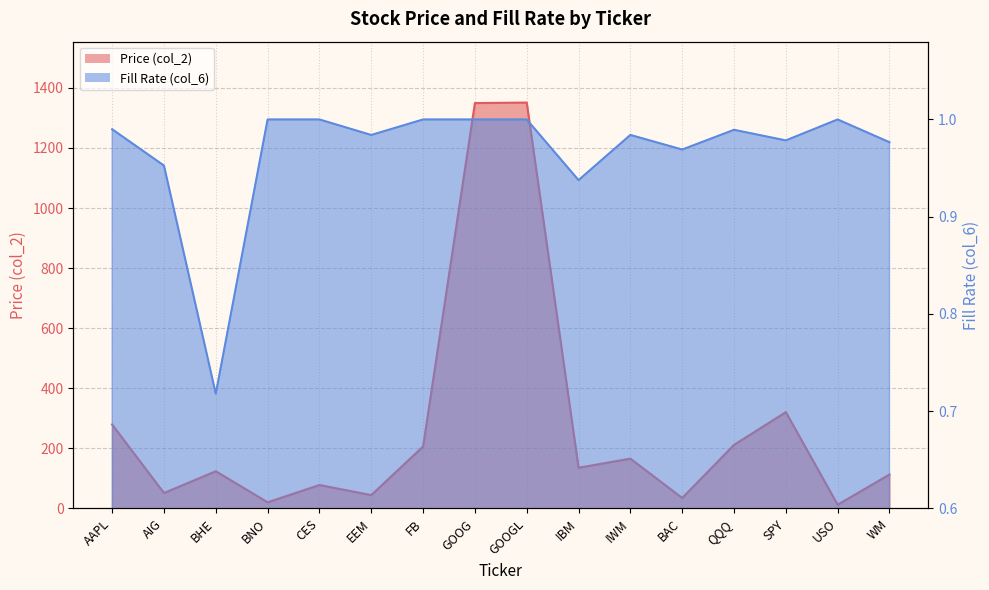

What is the difference between the maximum and minimum values in the Price (col_2) series?

1338.6